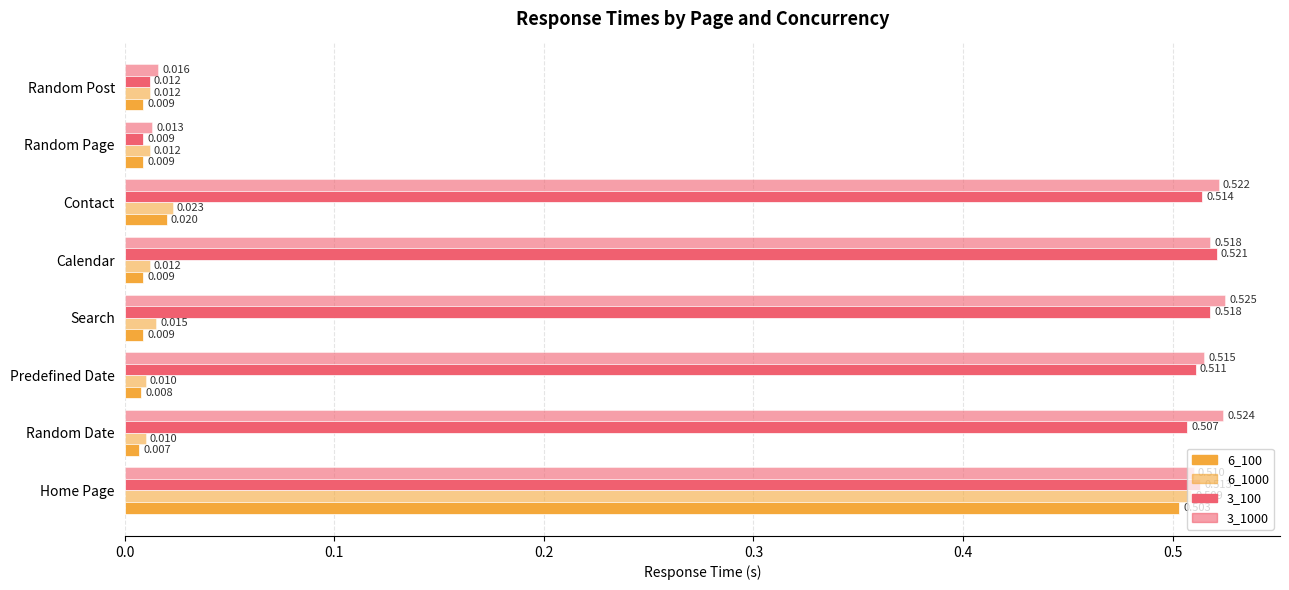

Count the number of categories in the chart.

8